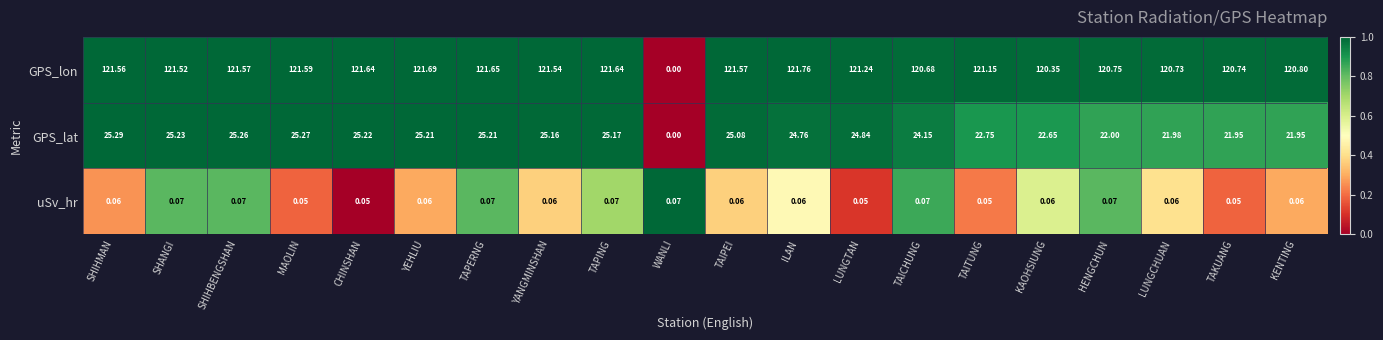

Where is GPS_lon nearest to the value 60?

WANLI